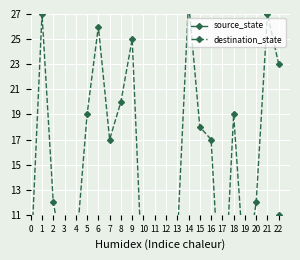

What is the value of the source_state point at the 13th from the left?

6